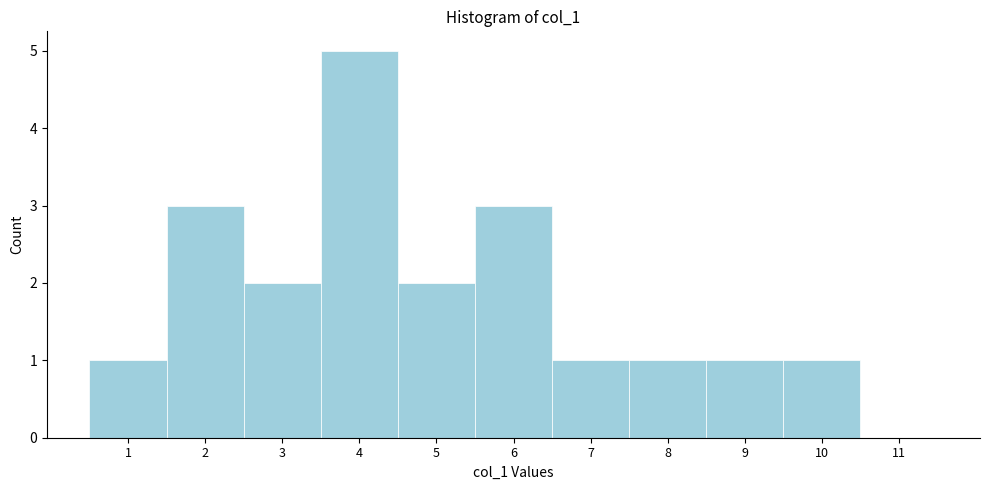

Reading left to right, list every bar in this chart as the range it spans on the x-axis followed by its height. The values are not printed on the chart, so give them approximately, as read against the axis.

0.5 to 1.5: 1
1.5 to 2.5: 3
2.5 to 3.5: 2
3.5 to 4.5: 5
4.5 to 5.5: 2
5.5 to 6.5: 3
6.5 to 7.5: 1
7.5 to 8.5: 1
8.5 to 9.5: 1
9.5 to 10.5: 1
10.5 to 11.5: 0